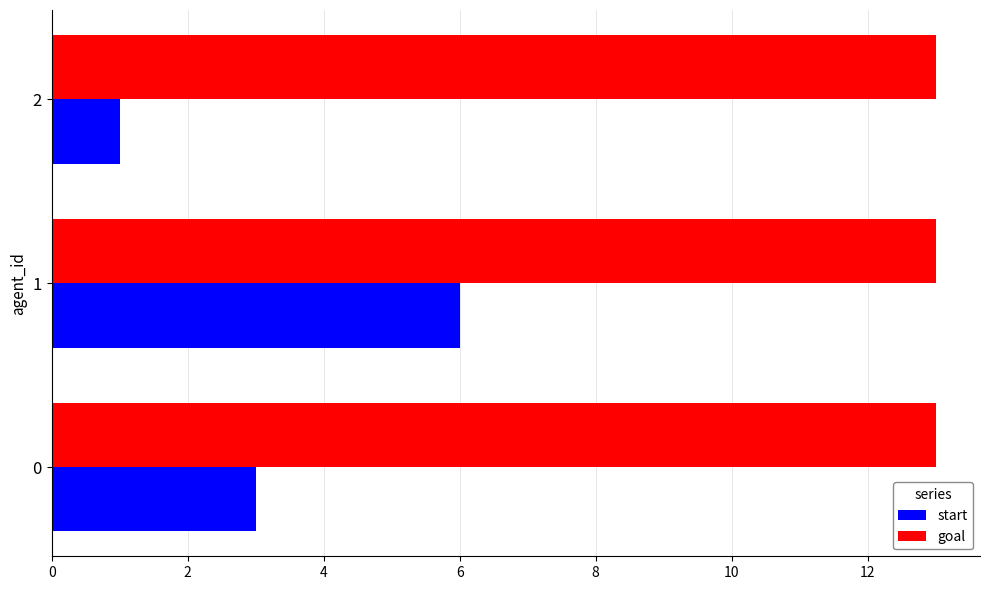

Is the value of goal at 1 greater than the value of start at 0?

Yes